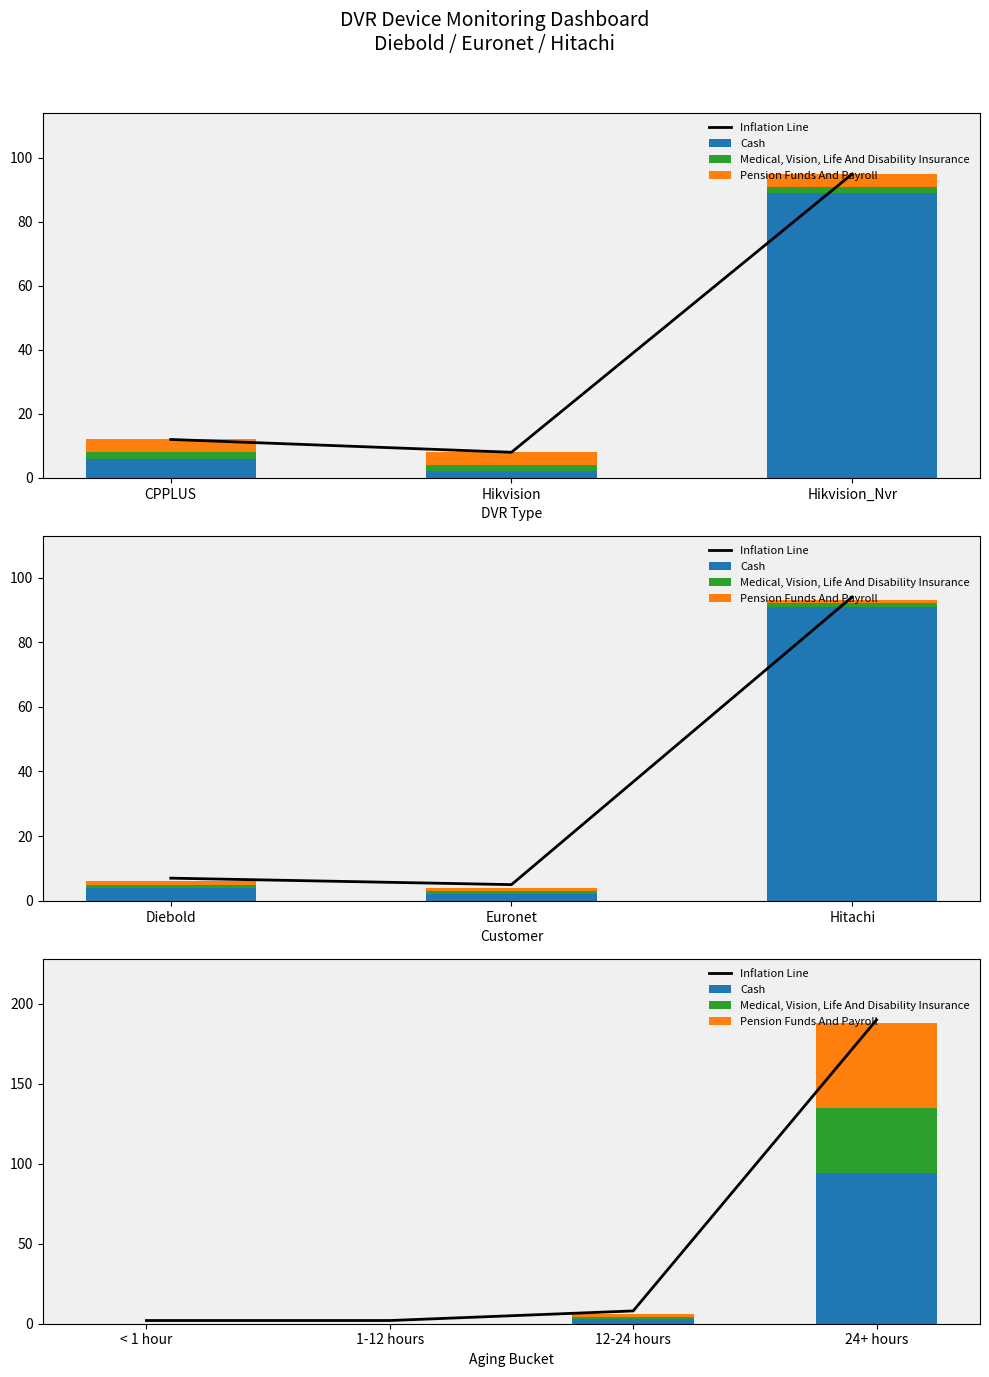

What is the label of the 1st bar from the left?

< 1 hour